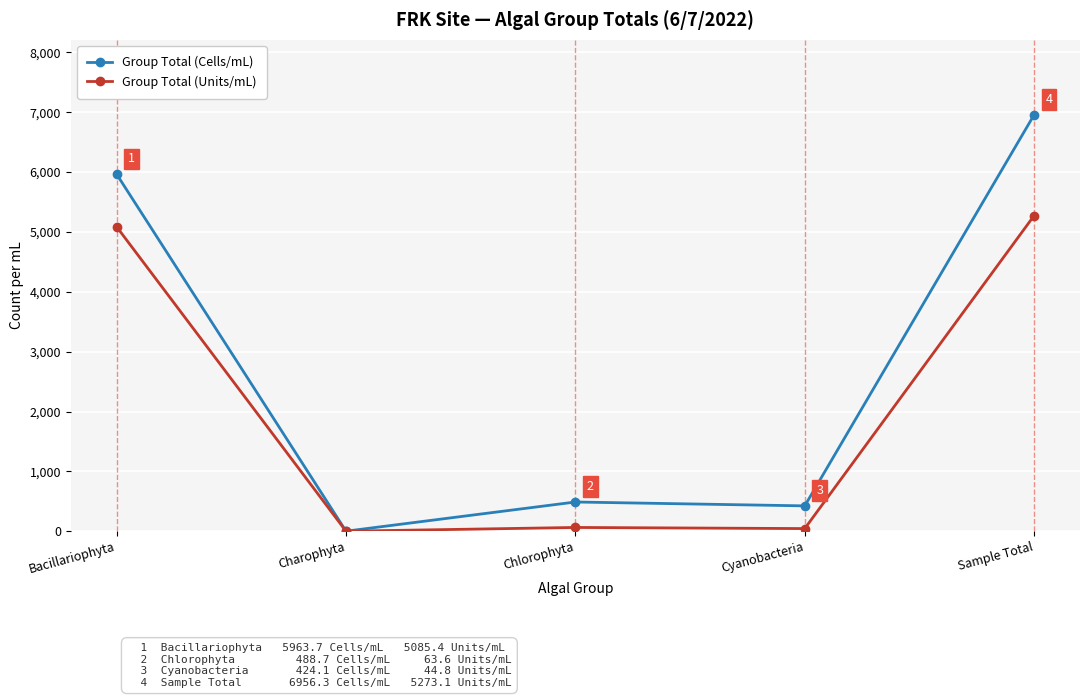

At which label is Group Total (Cells/mL) closest to 3478?

Bacillariophyta